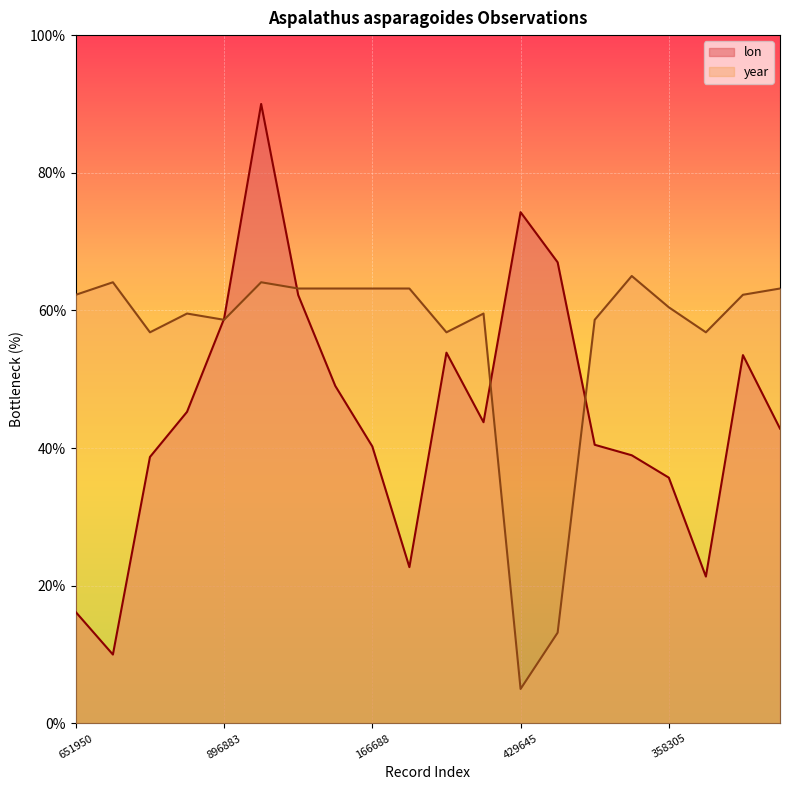

At which label does year reach its minimum?

429645